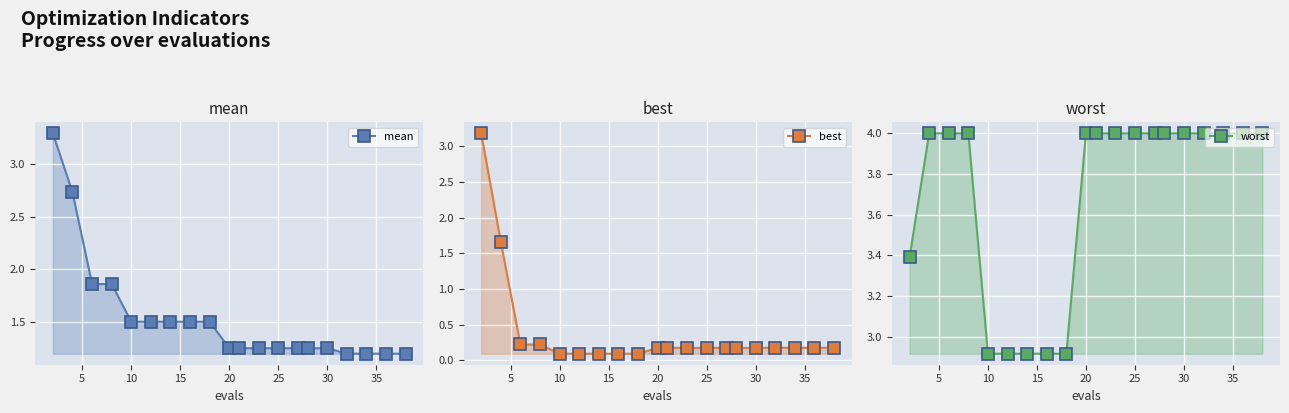

What is the greatest value displayed?

4.0